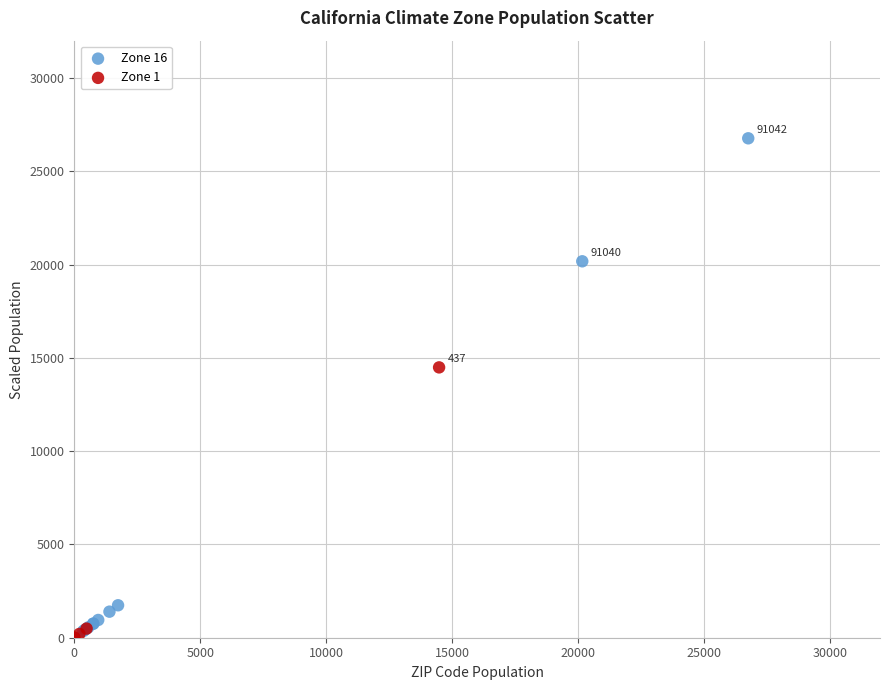

Which series has the widest spread of Y values?

Zone 16